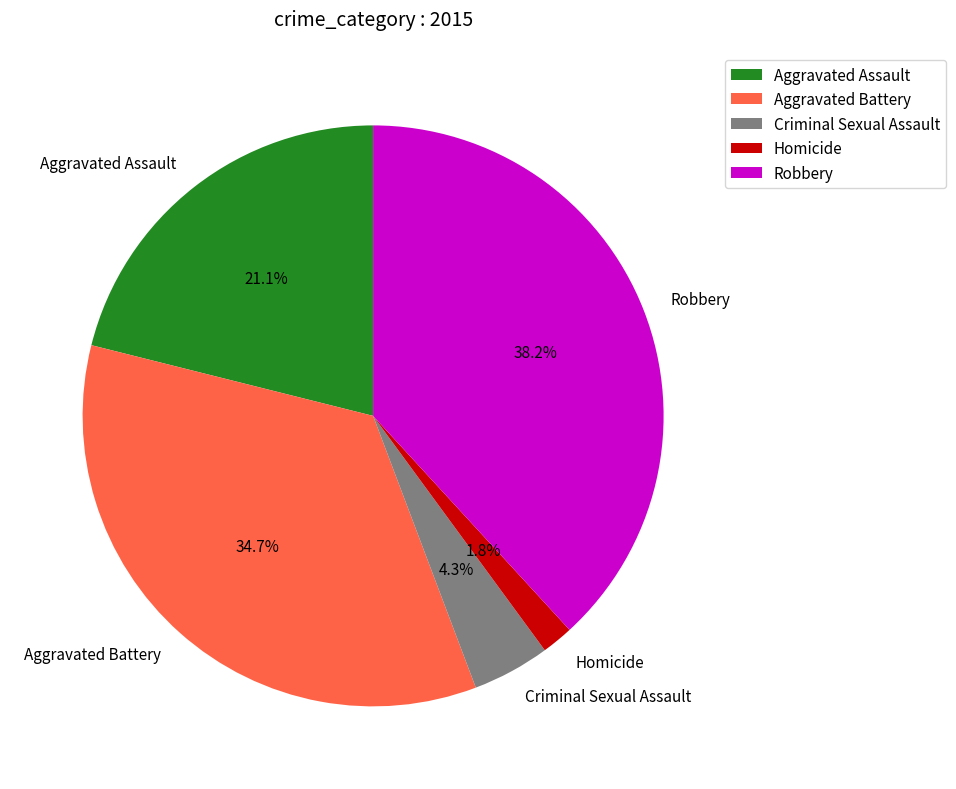

How many segments does this pie chart have?

5